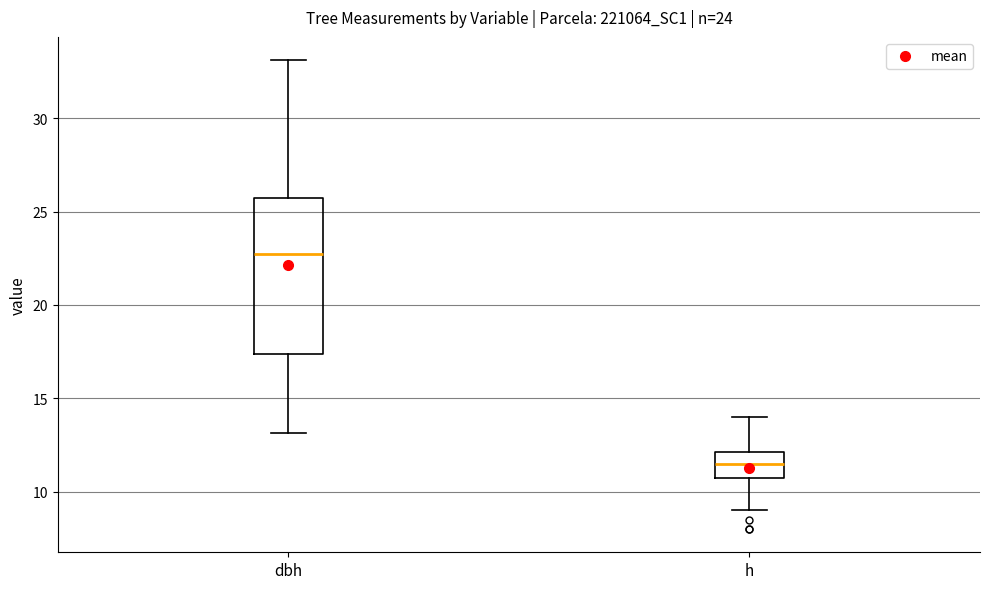

Comparing the boxes themselves (not the whiskers), which one is the tallest?

dbh